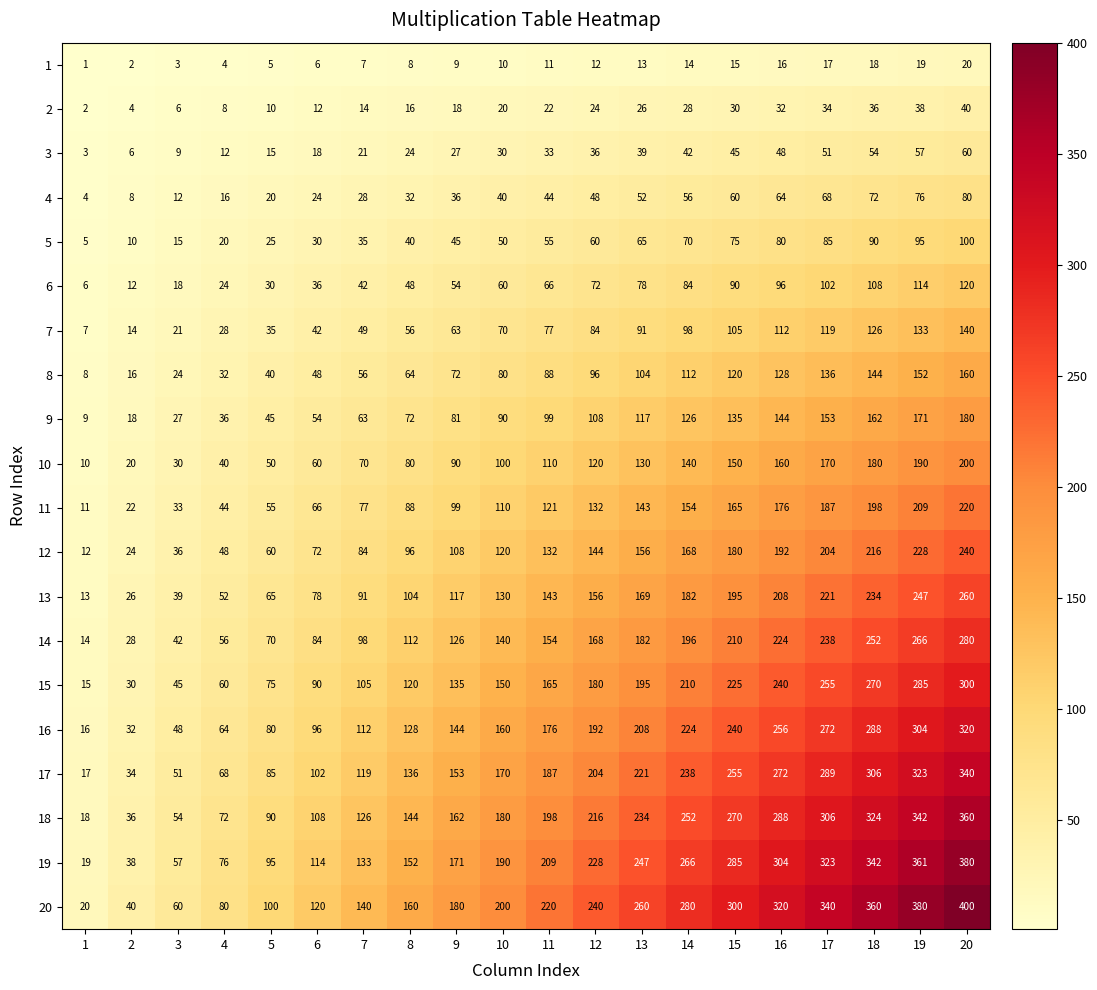

The 4 series shows 2 at 2. True or false?

False